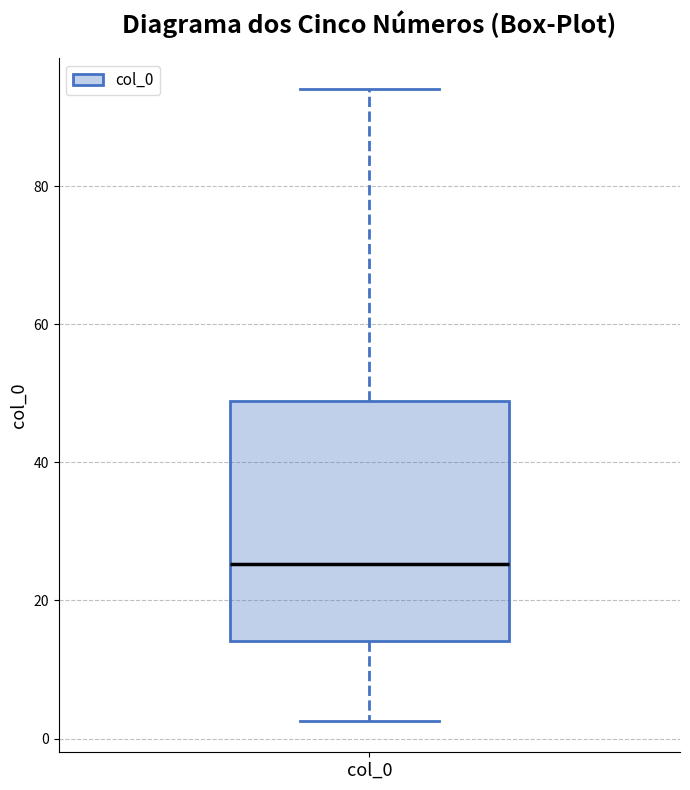

Transcribe this box plot: give where the median line is, the range the box spans, and where the two whiskers end, as read against the y-axis. The values are not printed on the chart, so give them approximately, as read against the axis.

median 26, box 14 to 48, whiskers 2 to 94